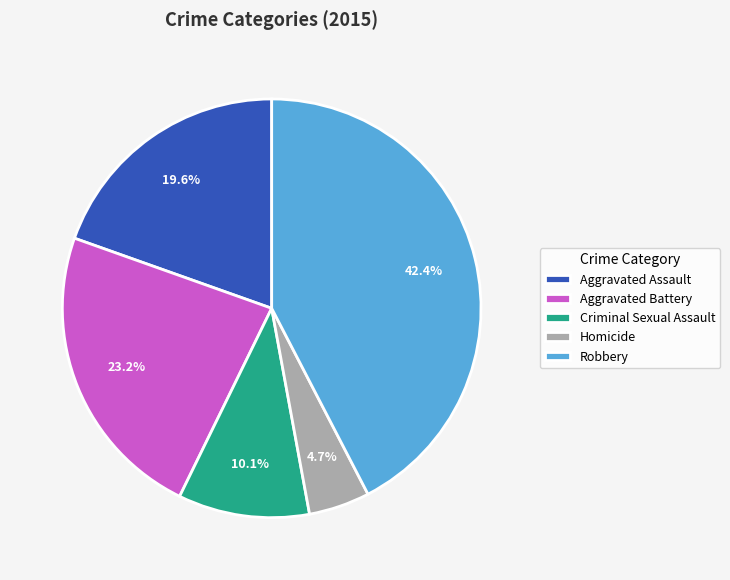

What percentage do Robbery and Aggravated Battery together represent?

65.6%